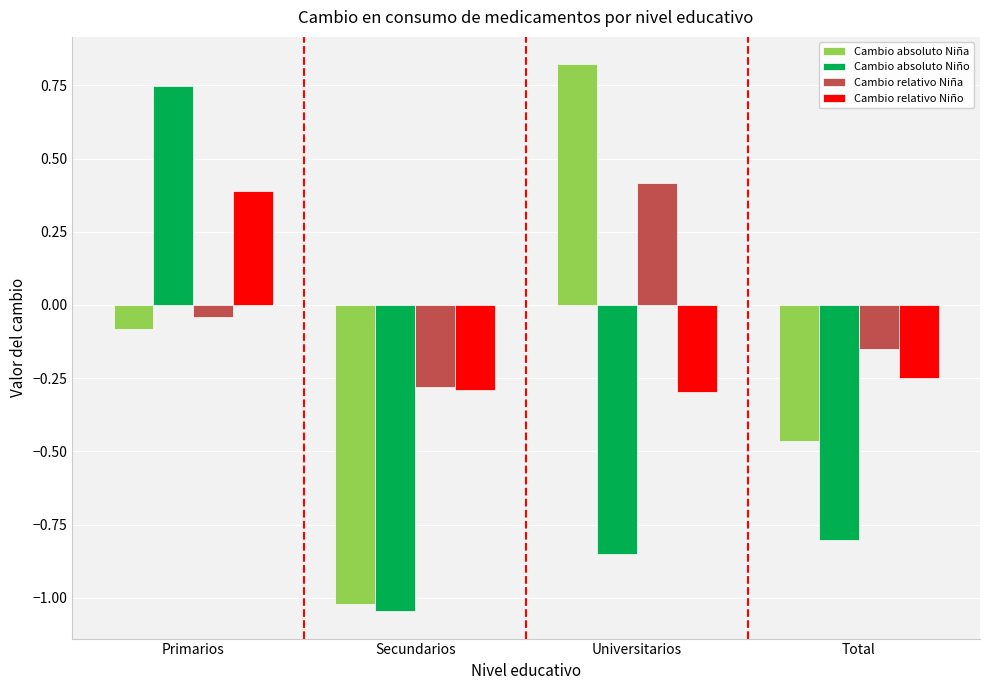

Which series changed the most between Primarios and Total?

Cambio absoluto Niño